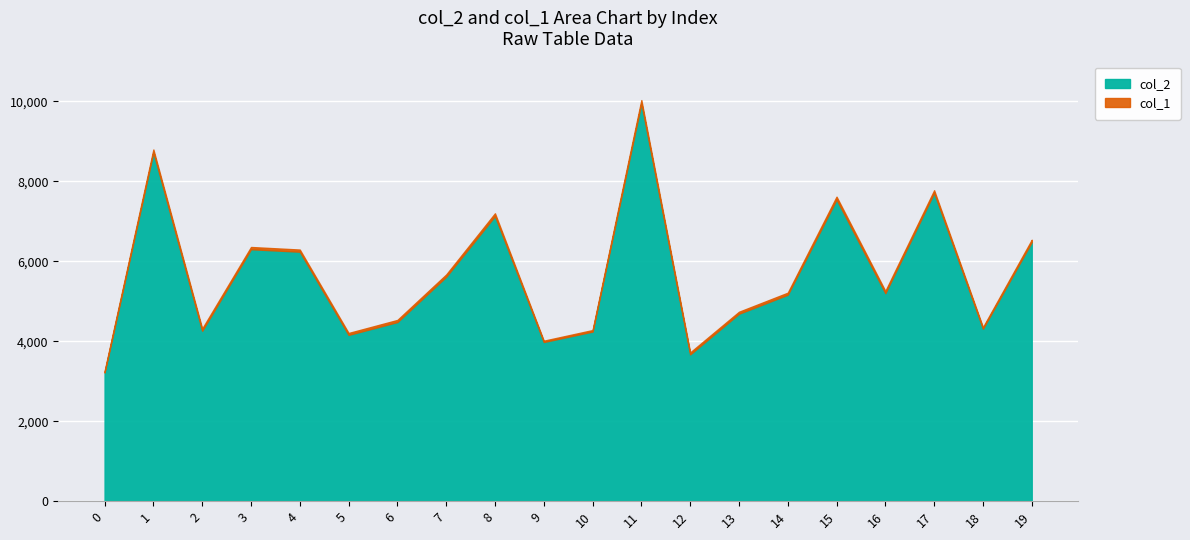

What is the smallest value displayed?

33